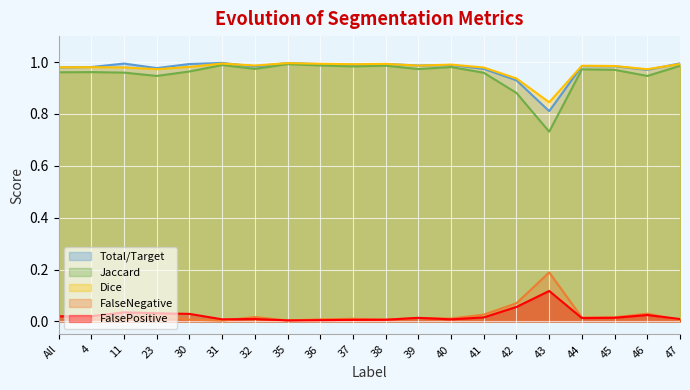

Read the Total/Target value at All.

1.0